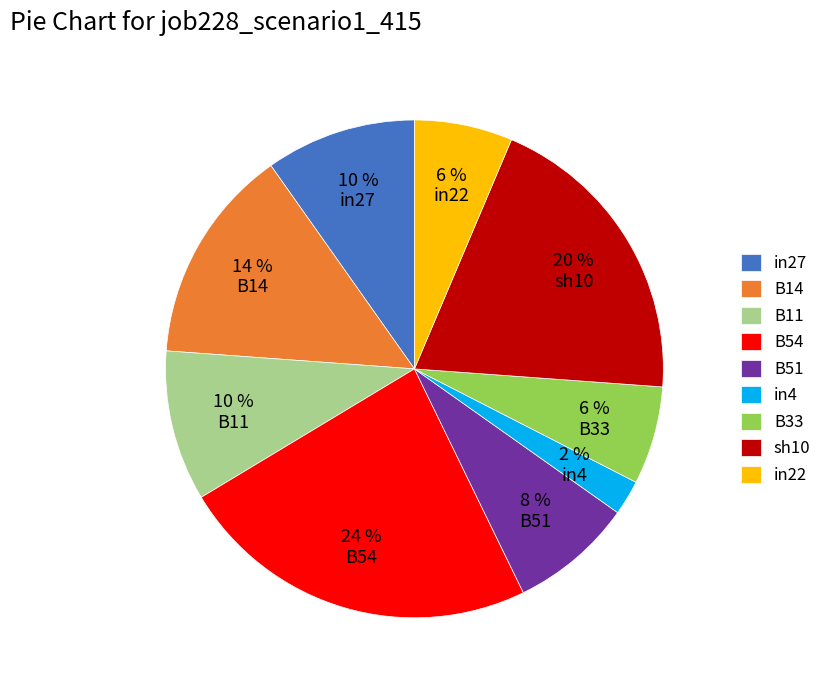

Is B11 the majority of the pie?

No